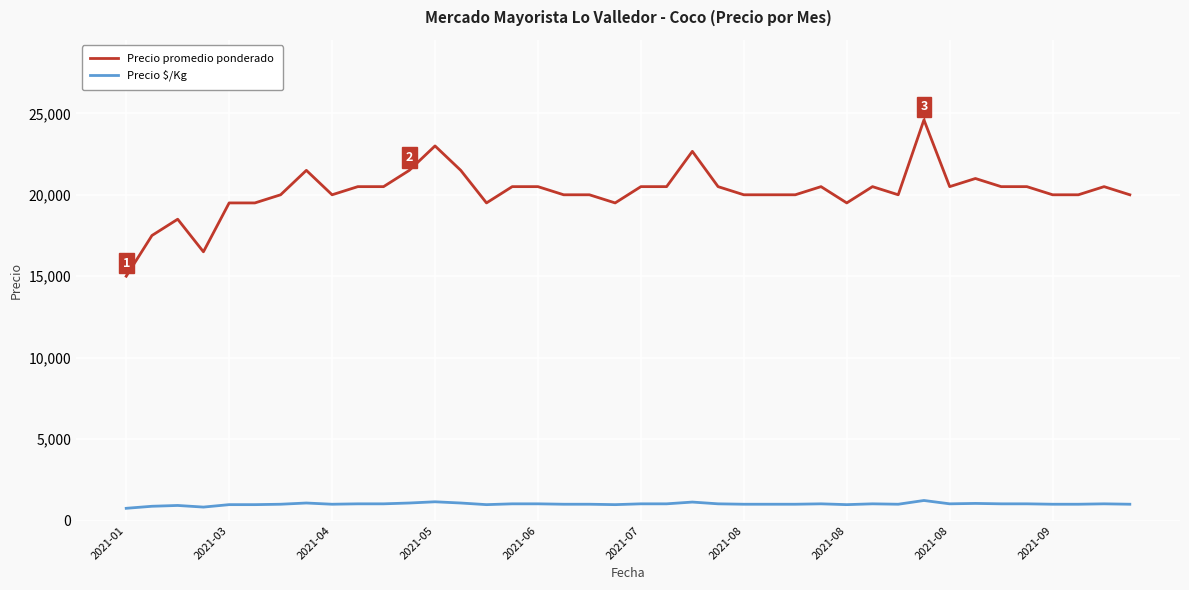

How many lines are shown in the chart?

2